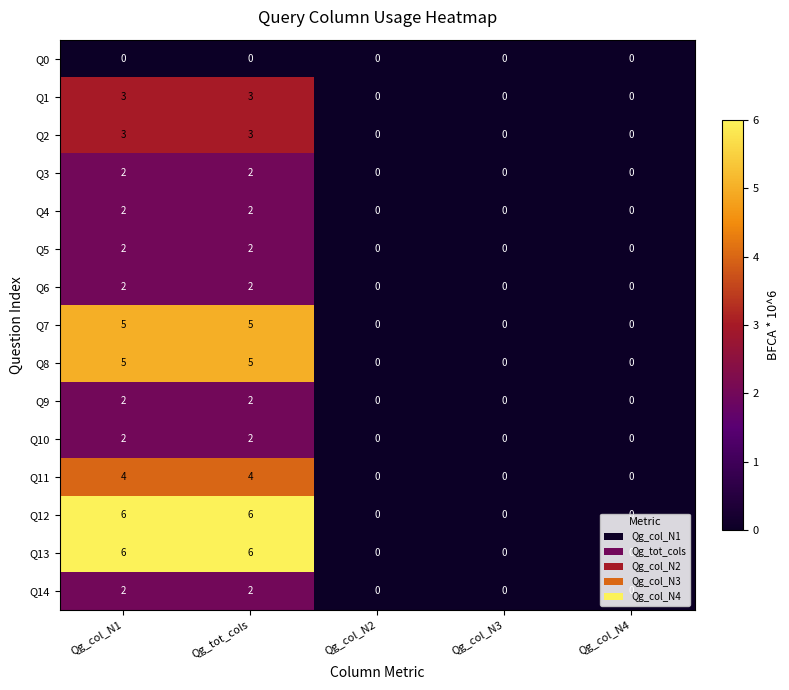

Count the Q3 values in the range 0 to 2.

5